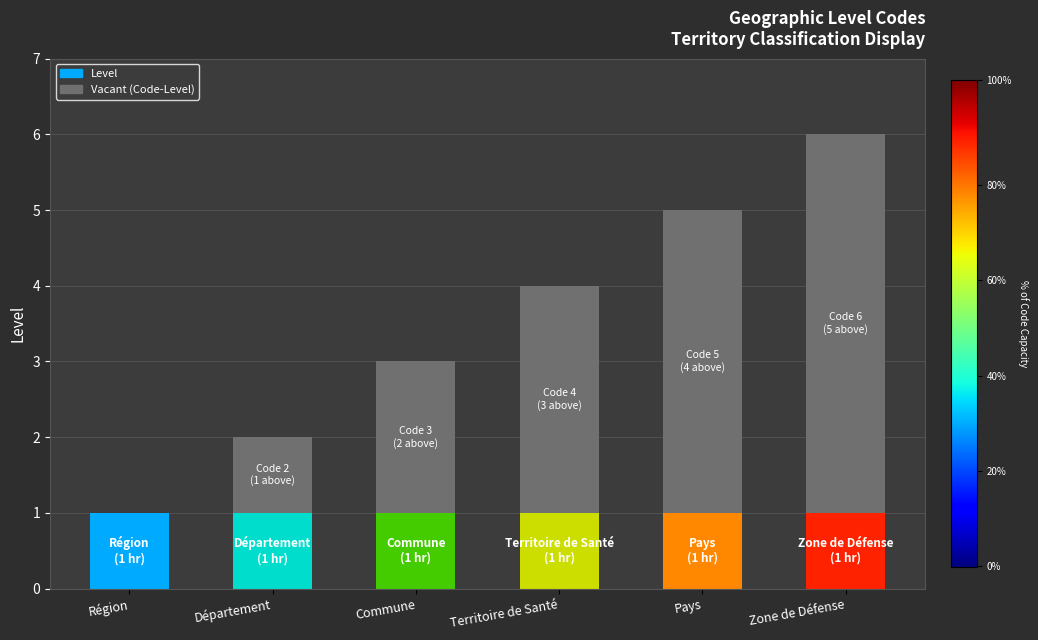

How many categories are shown in the chart?

6